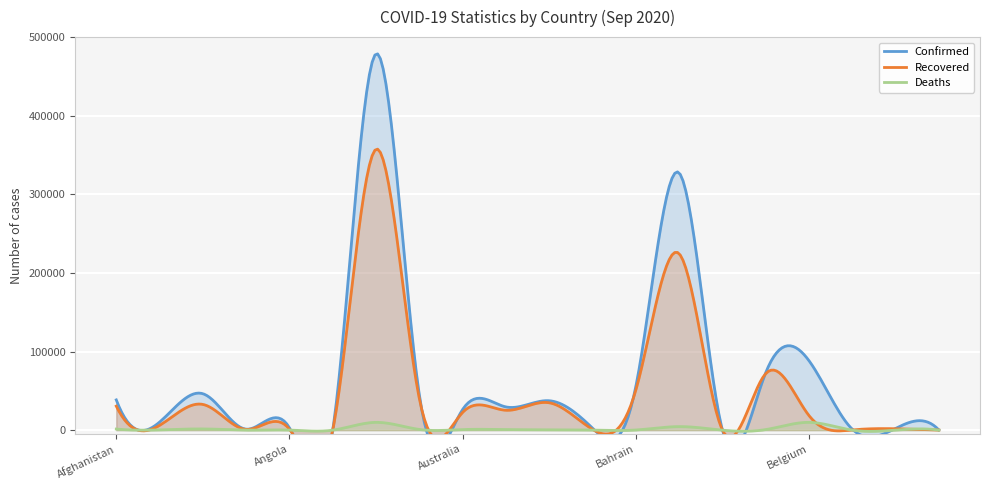

Which series has the largest total across all categories?

Confirmed